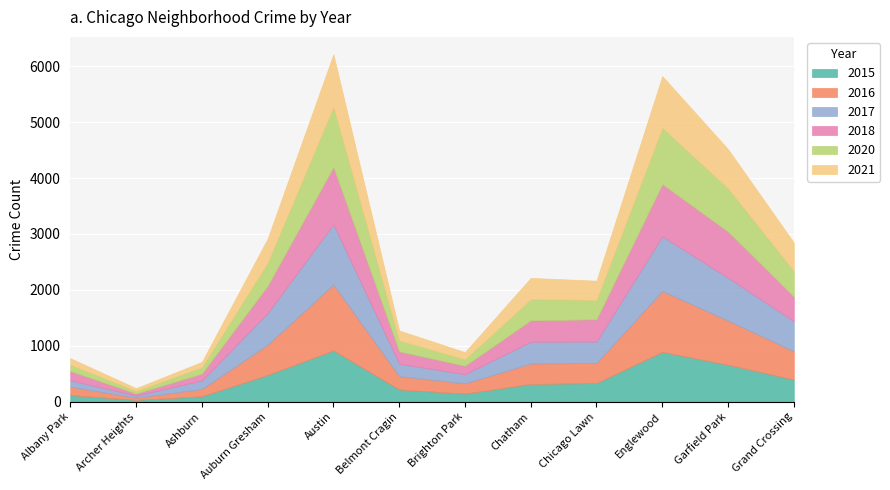

What is the difference between the 2015 values at Garfield Park and Archer Heights?

628